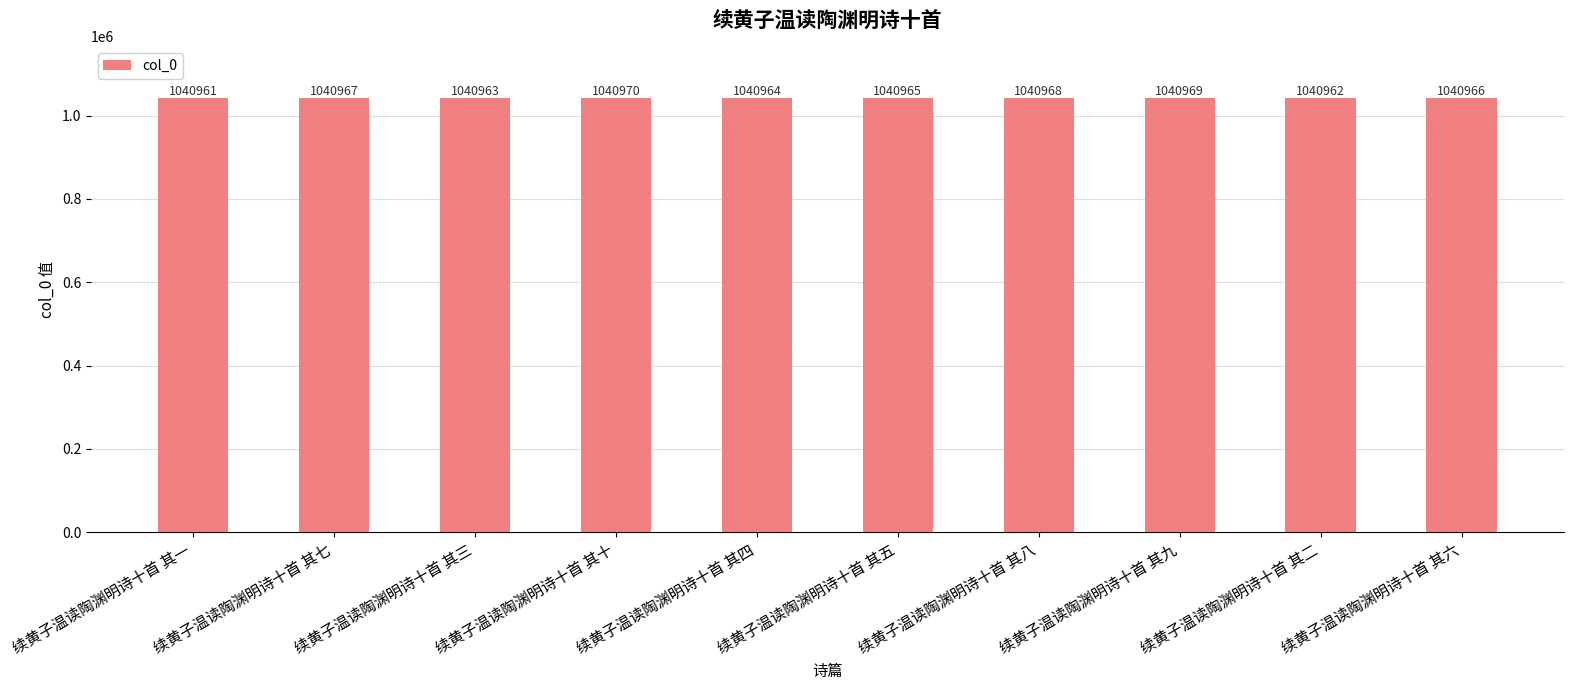

What is the change in value from 续黄子温读陶渊明诗十首 其三 to 续黄子温读陶渊明诗十首 其十?

+7